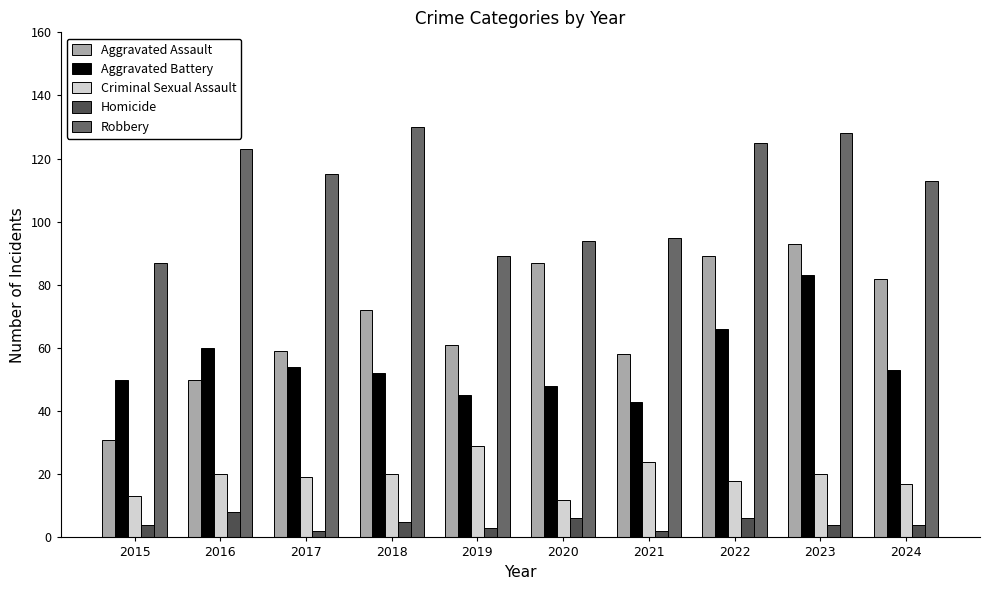

At how many categories does at least one series exceed 17?

10